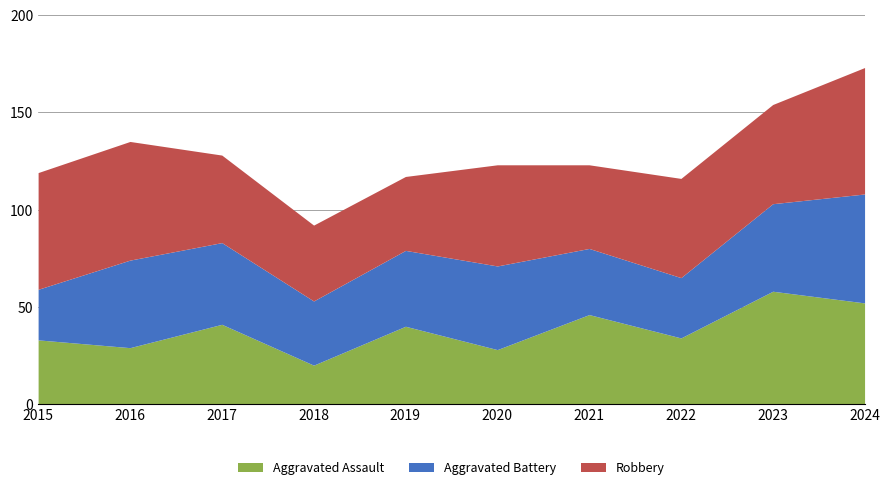

At which category is the sum across all series the highest?

2024